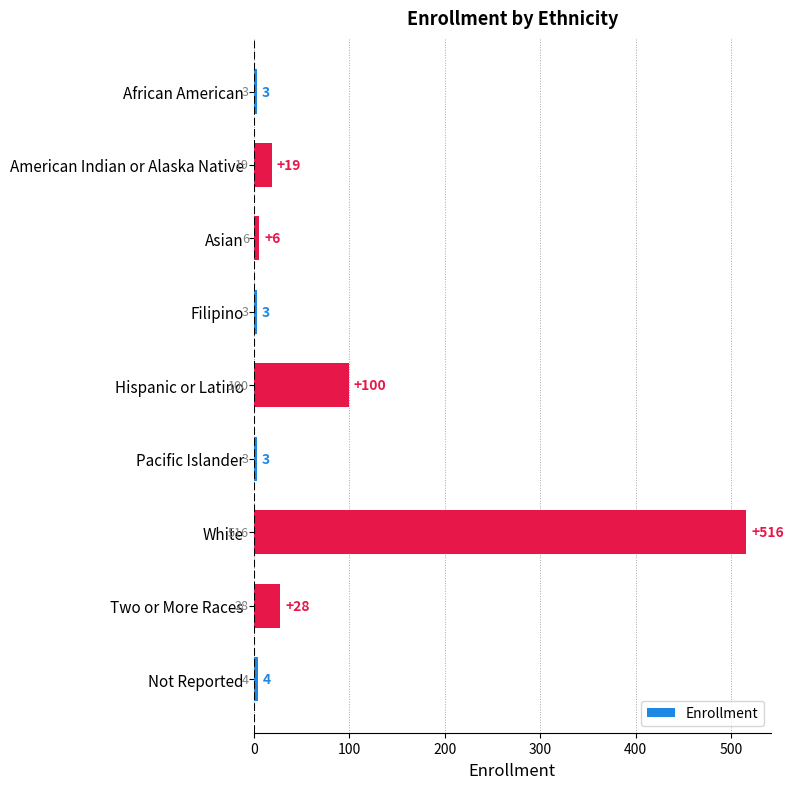

Are the bars horizontal?

Yes